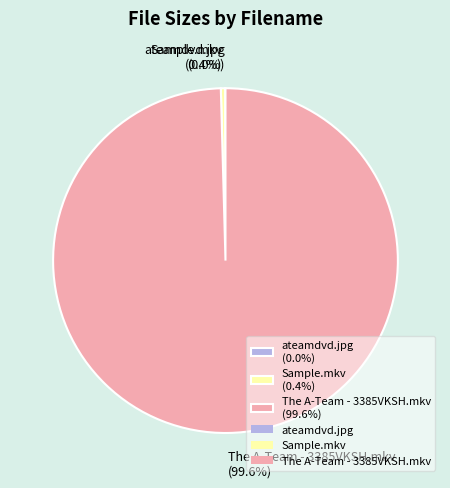

Does The A-Team - 3385VKSH.mkv (99.6%) represent more than half of the total?

Yes